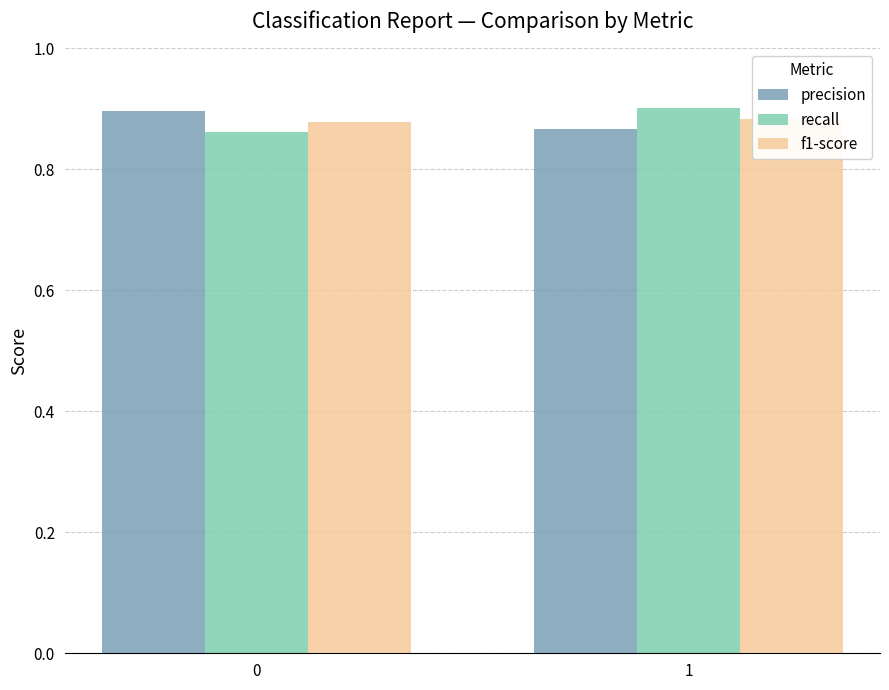

What is the value of the f1-score bar at the 2nd from the left?

0.9